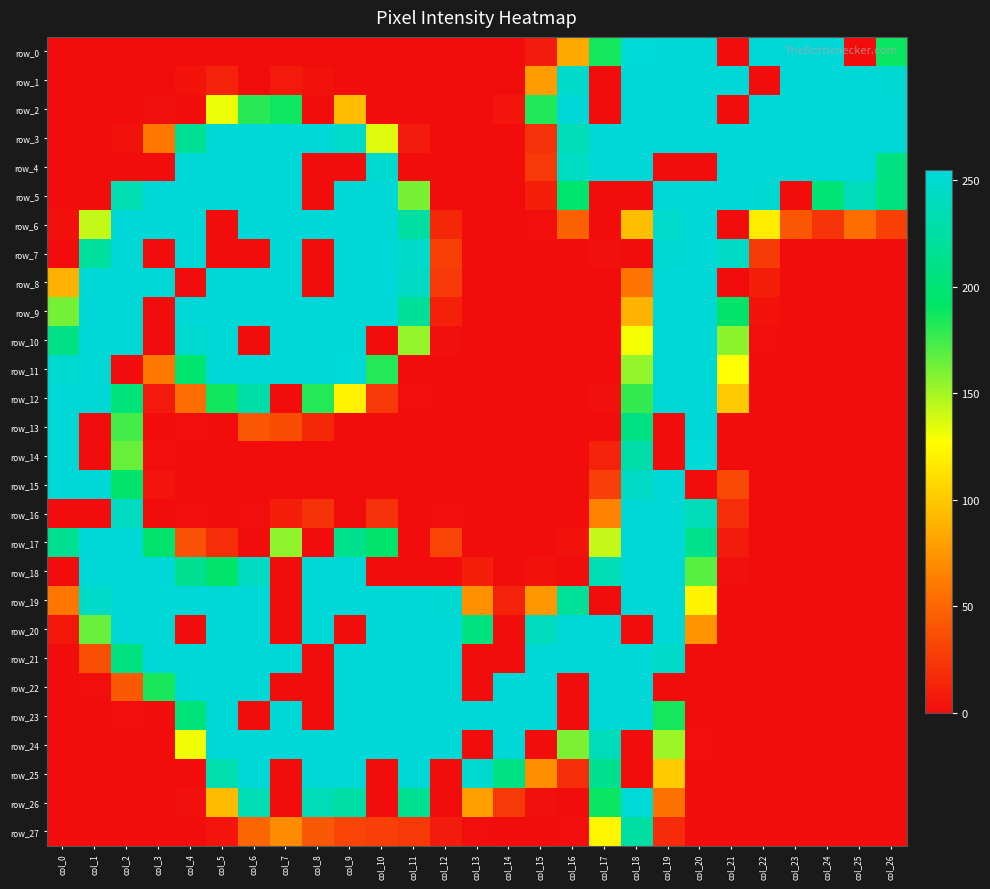

What is the difference between the highest and lowest values at col_14?

255